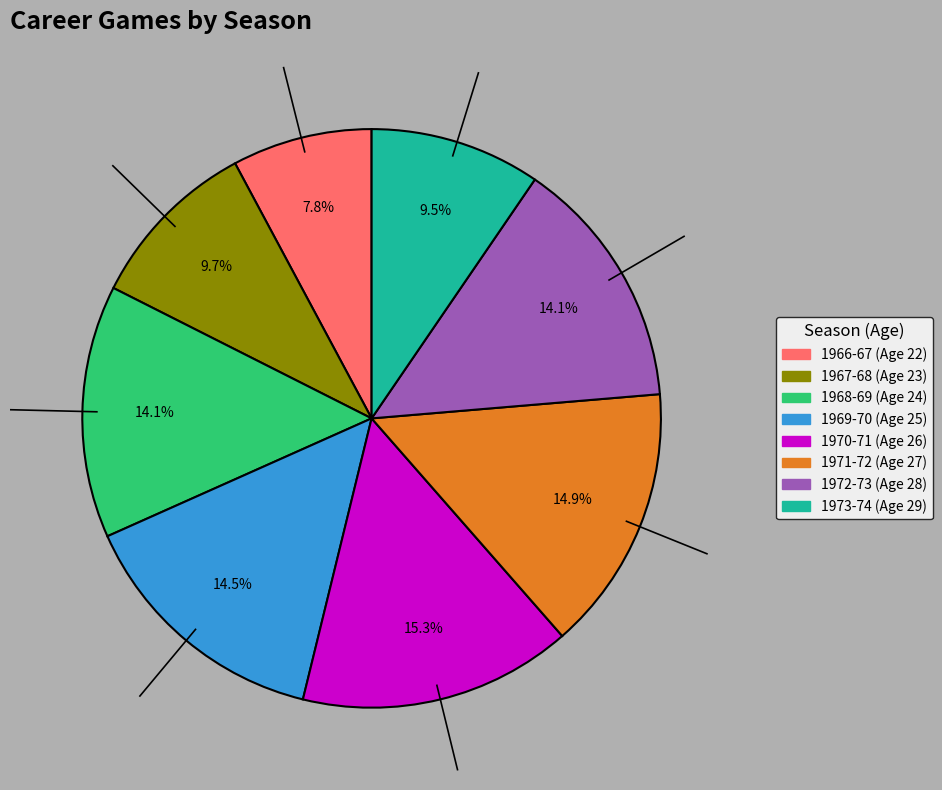

Which slice is the smallest?

1966-67 (Age 22)